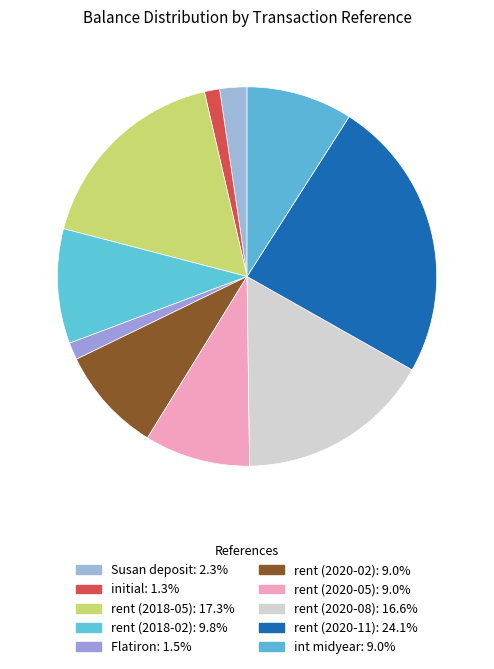

Is there a majority slice in this chart?

No